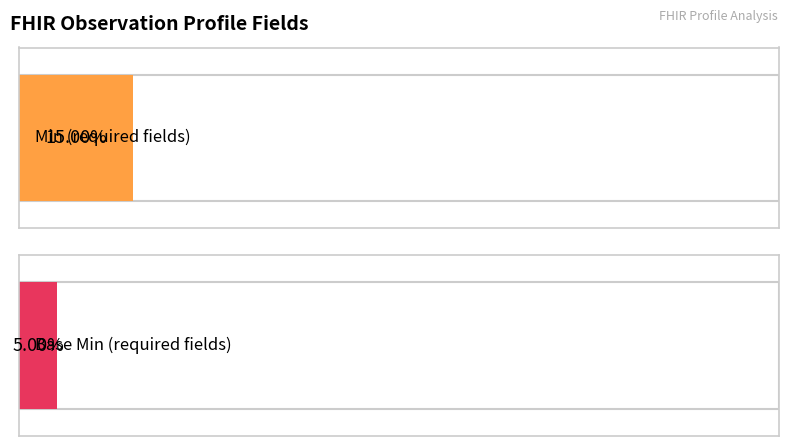

The Base Min series shows 0 at Observation.issued. True or false?

True